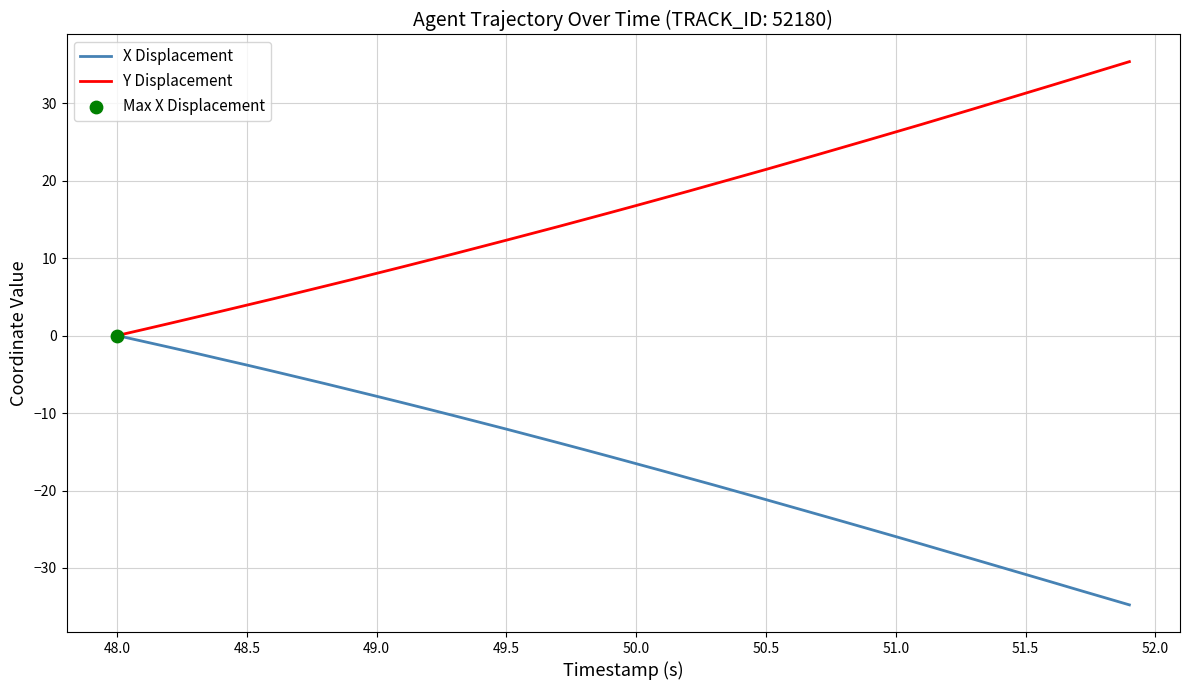

Which series has the largest total across all categories?

Y Displacement